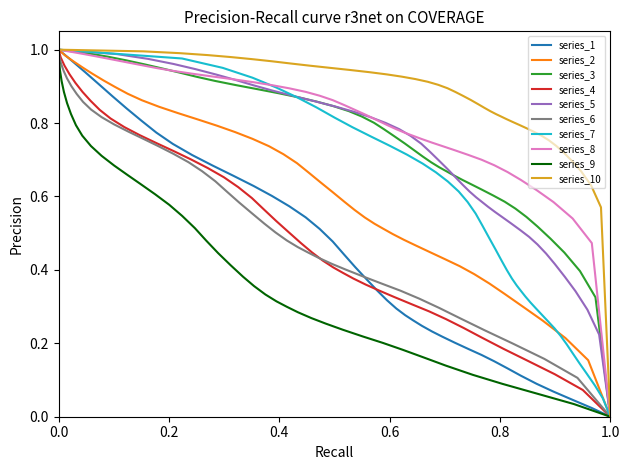

Reading right to left, what are all the values shown in this chart?

0.0	0.0	0.0	0.1	0.1	0.1	0.1	0.2	0.2	0.2	0.2	0.2	0.2	0.2	0.3	0.3	0.3	0.3	0.3	0.4	0.4	0.4	0.5	0.5	0.5	0.6	0.6	0.6	0.7	0.7	0.7	0.7	0.8	0.8	0.8	0.9	0.9	0.9	1.0	1.0